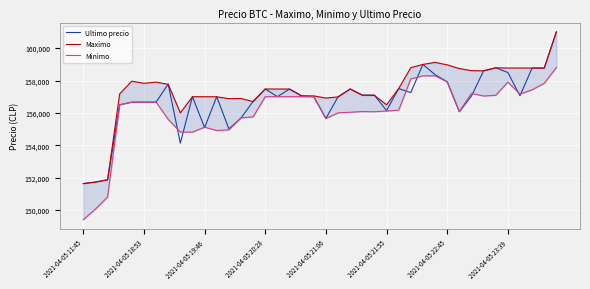

List the series in order of their peak value, highest first.

Ultimo precio, Maximo, Minimo